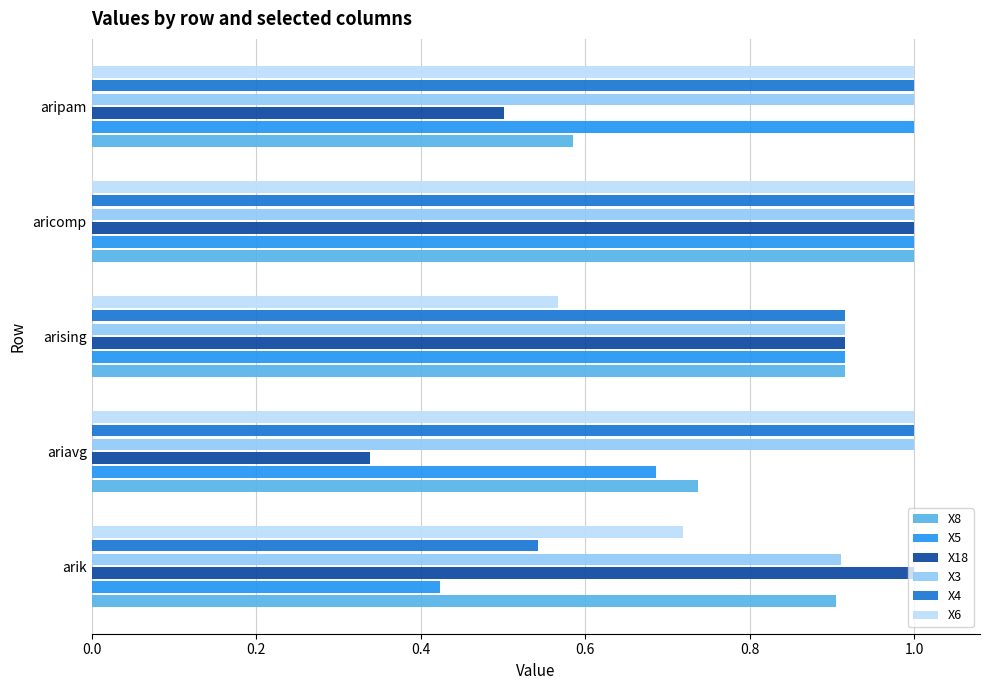

Where is X4 nearest to the value 0?

arik